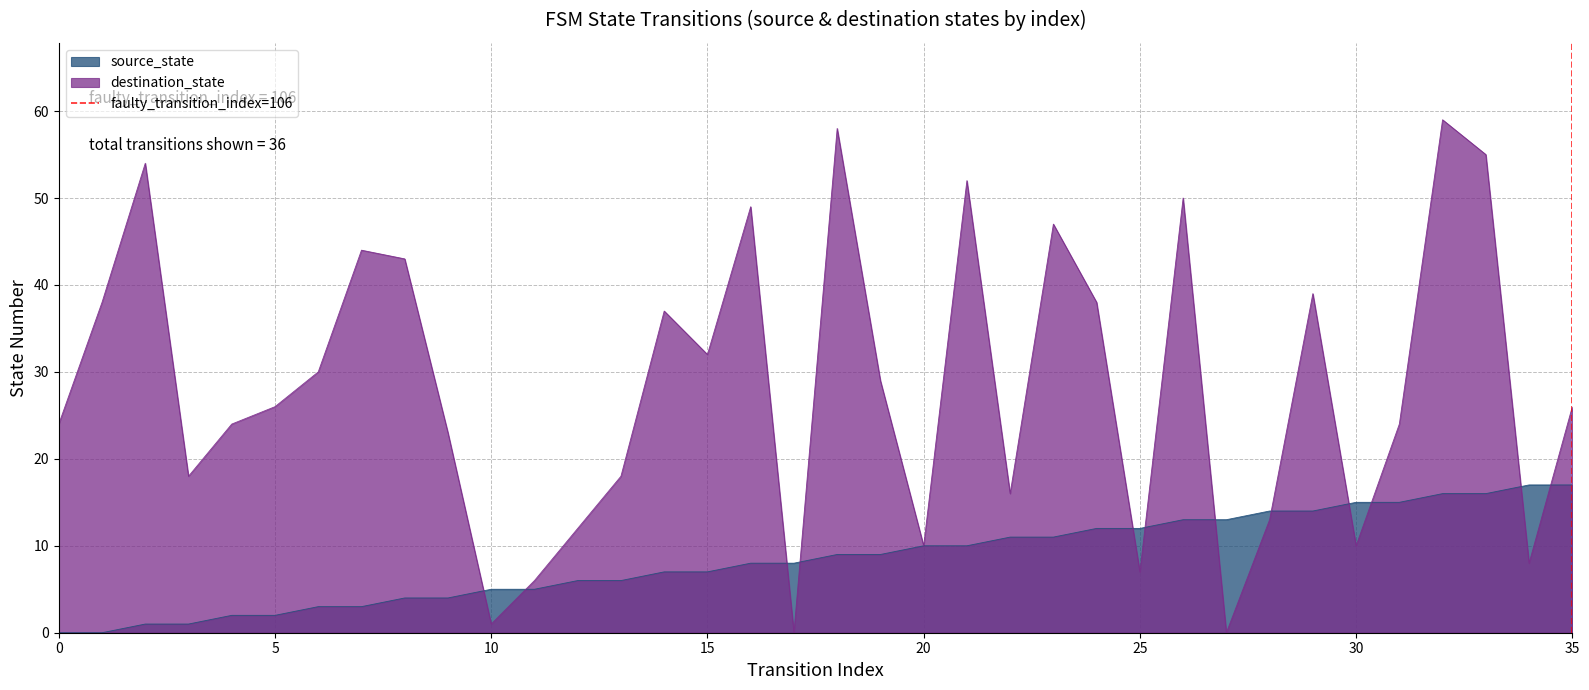

The destination_state series shows 7 at 0. True or false?

False